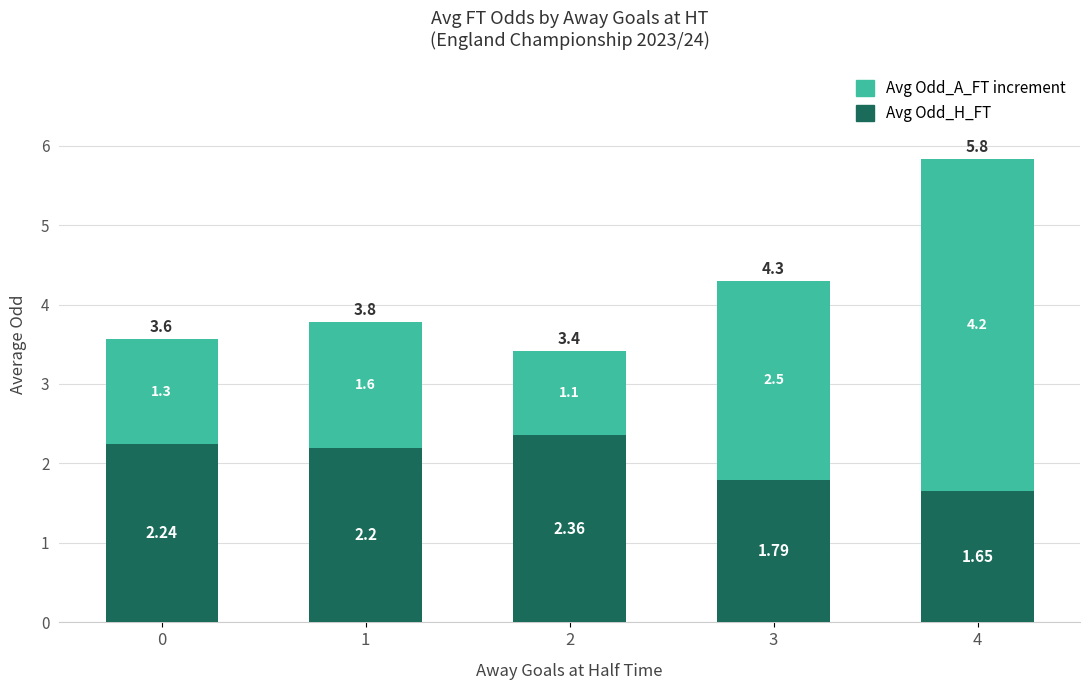

Rank the categories by Avg Odd_H_FT value from lowest to highest.

4, 3, 1, 0, 2